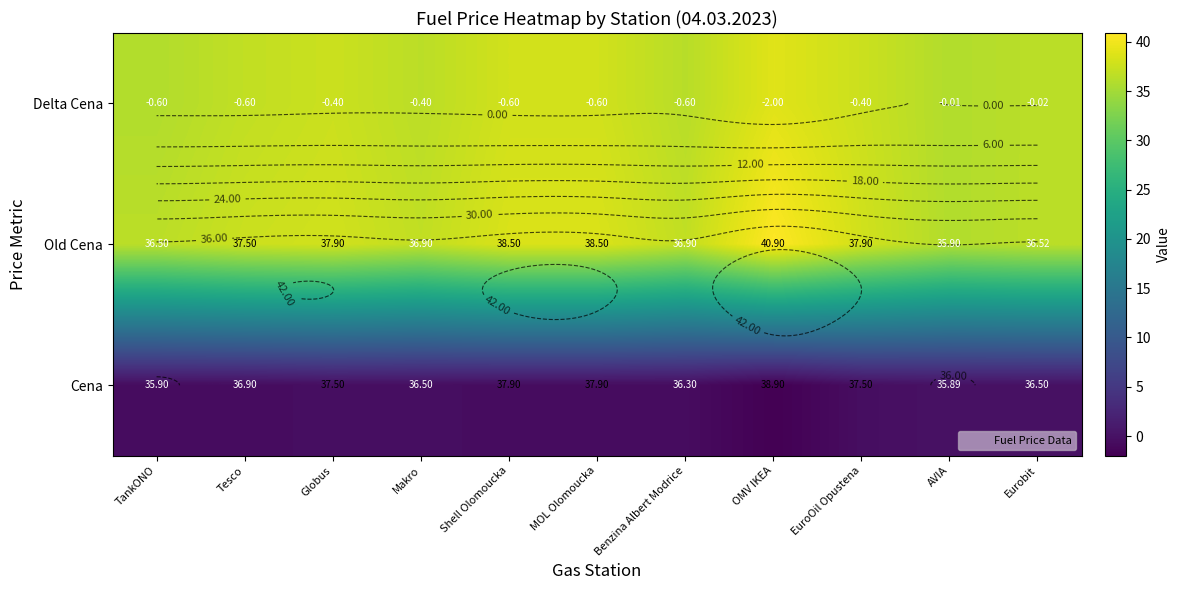

How many data points in Old Cena are above 37?

6